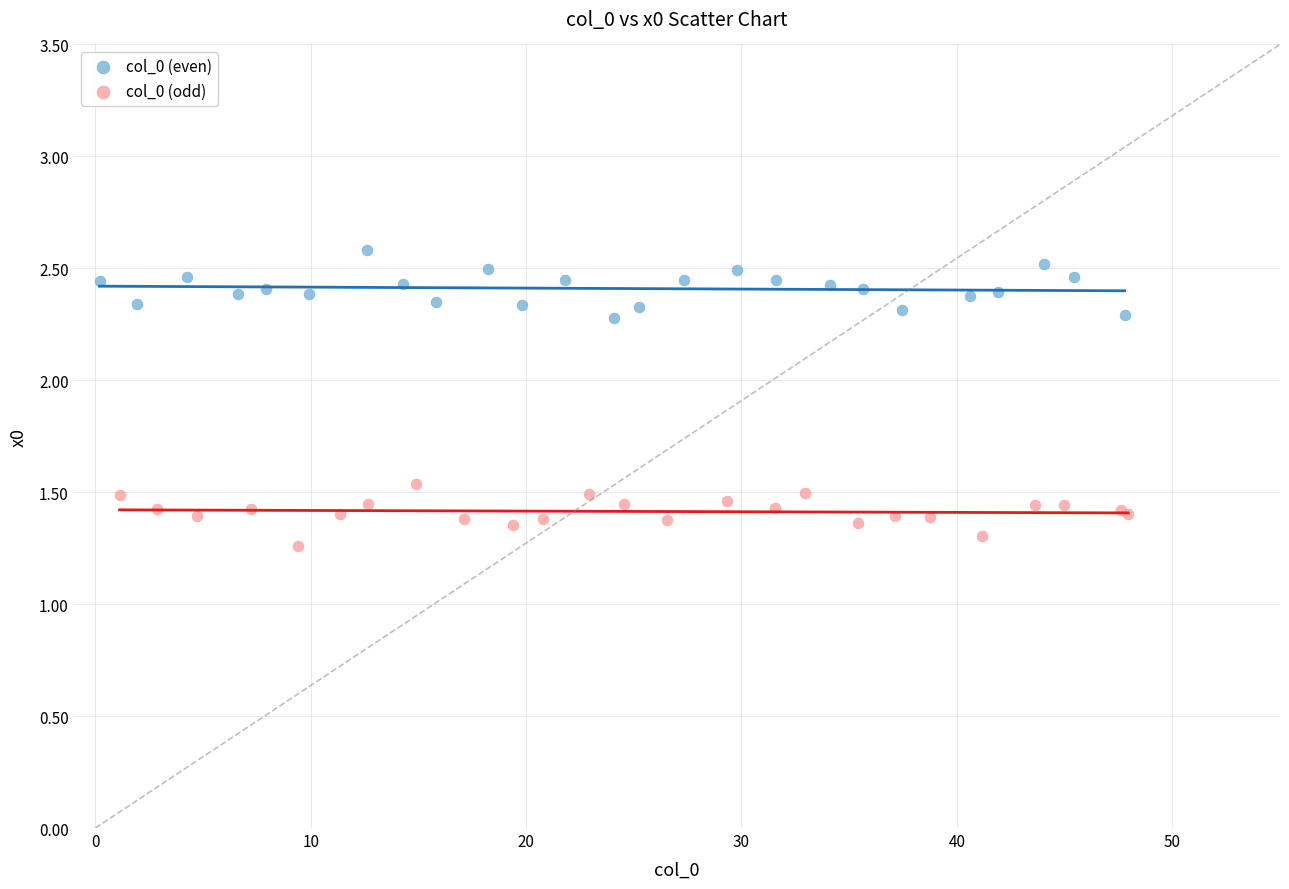

Which series reaches the maximum Y coordinate?

col_0 (even)